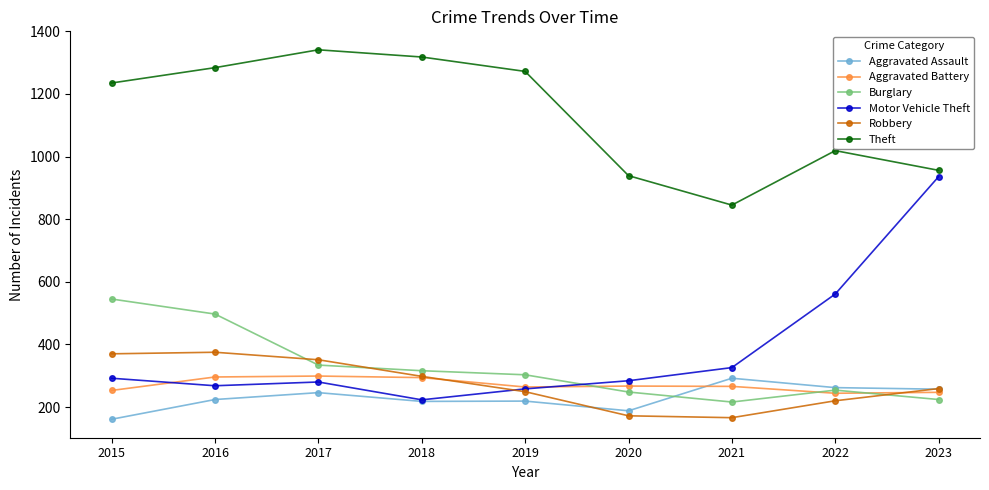

What is the greatest value displayed?

1341